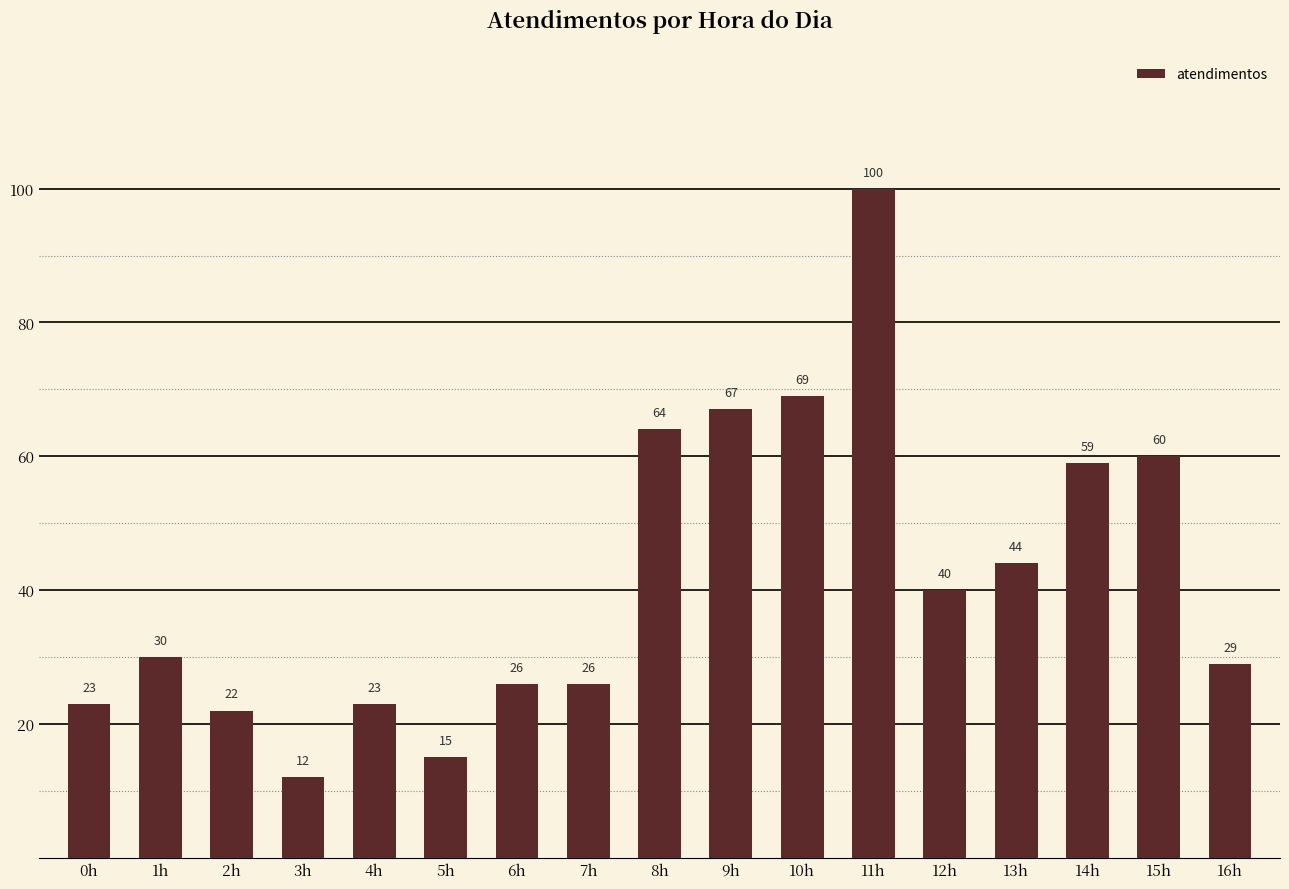

True or false: the data shows 15 at 2h.

False